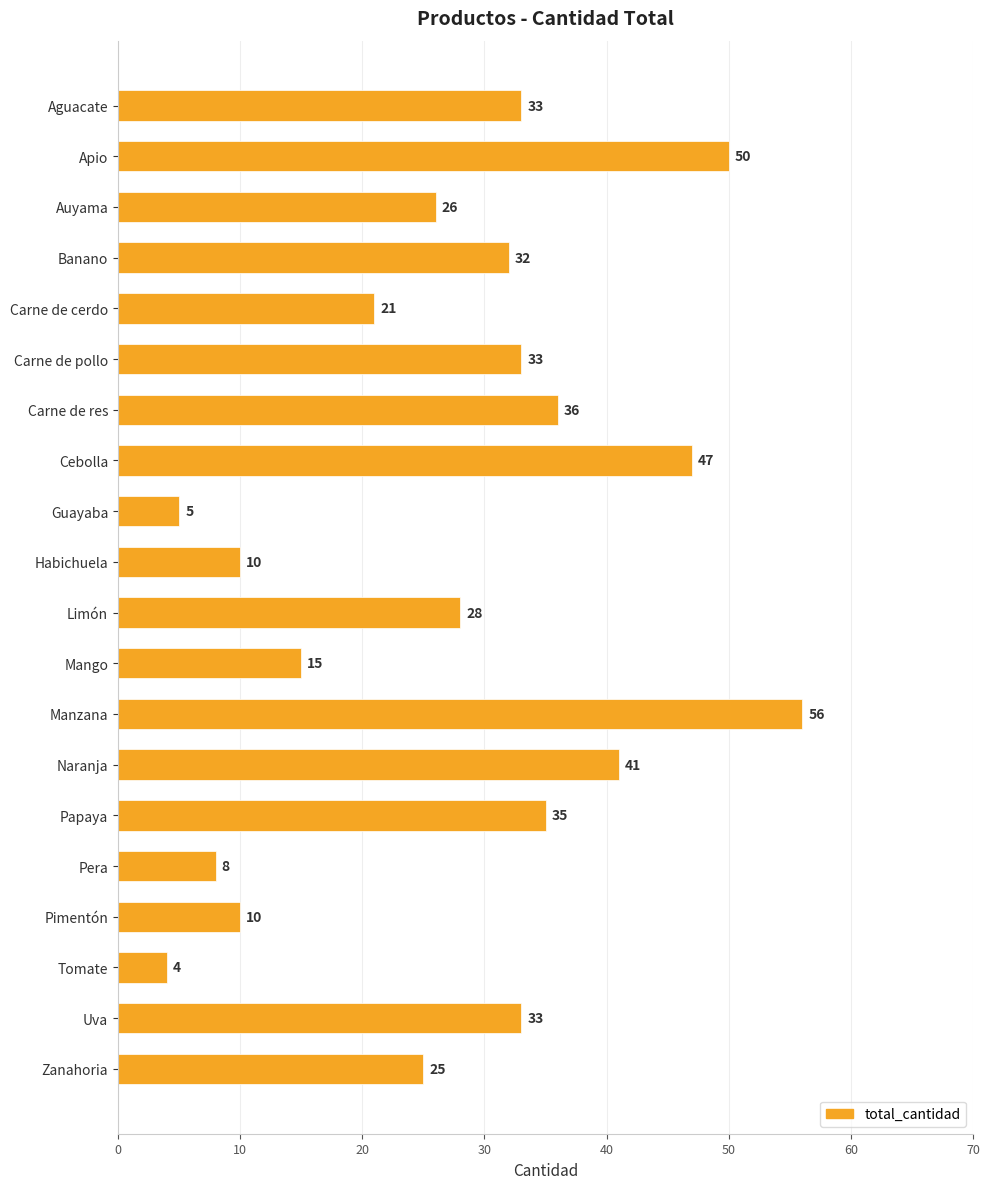

Read the value at Pera, to the nearest 5.

10